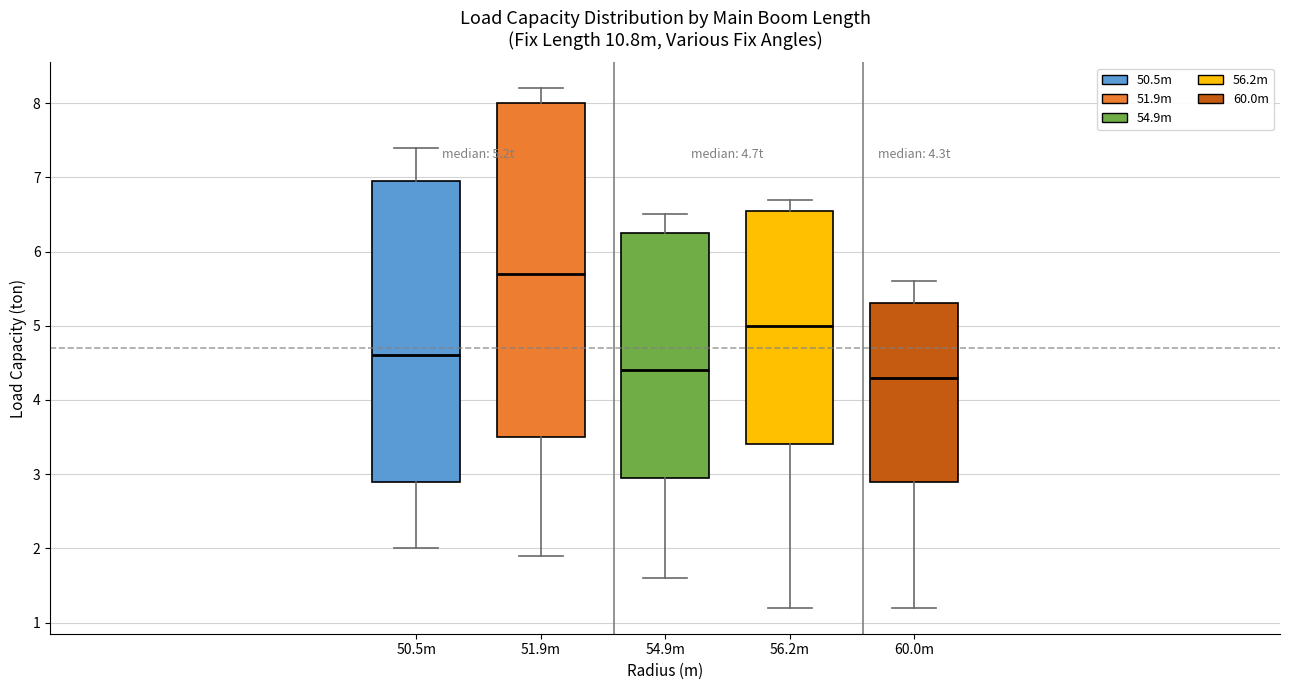

Comparing the boxes themselves (not the whiskers), which one is the tallest?

51.9m